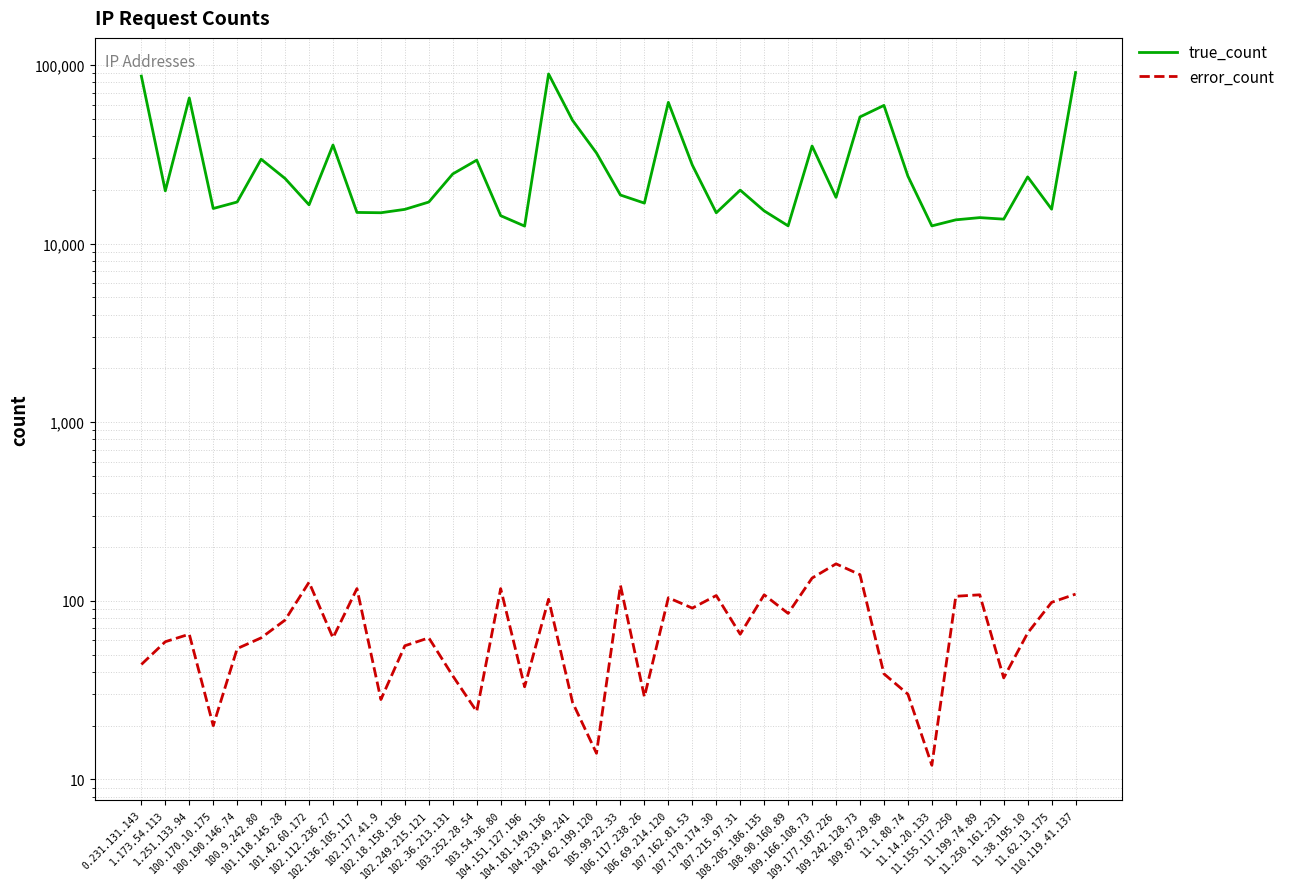

Between 102.177.41.9 and 107.170.174.30, which series saw the biggest shift?

error_count